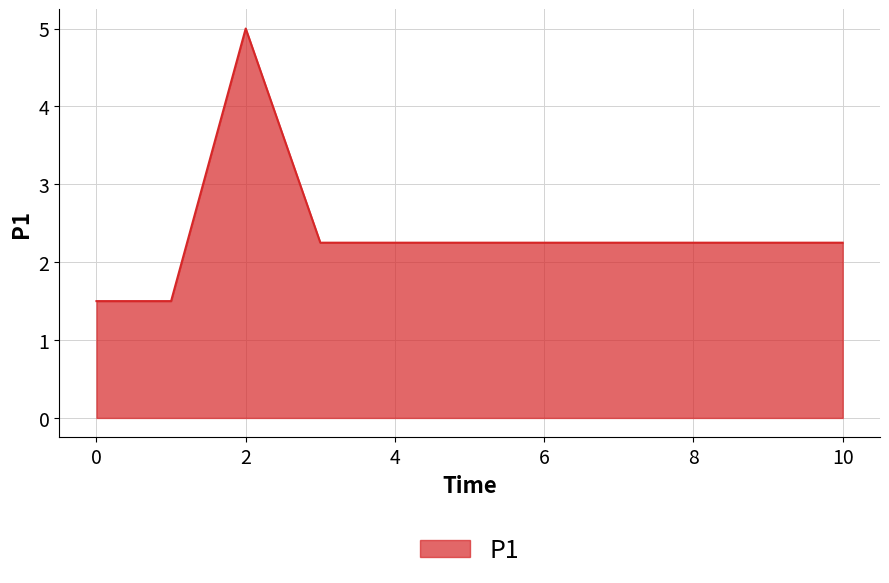

What is the difference between the maximum and minimum values?

3.5